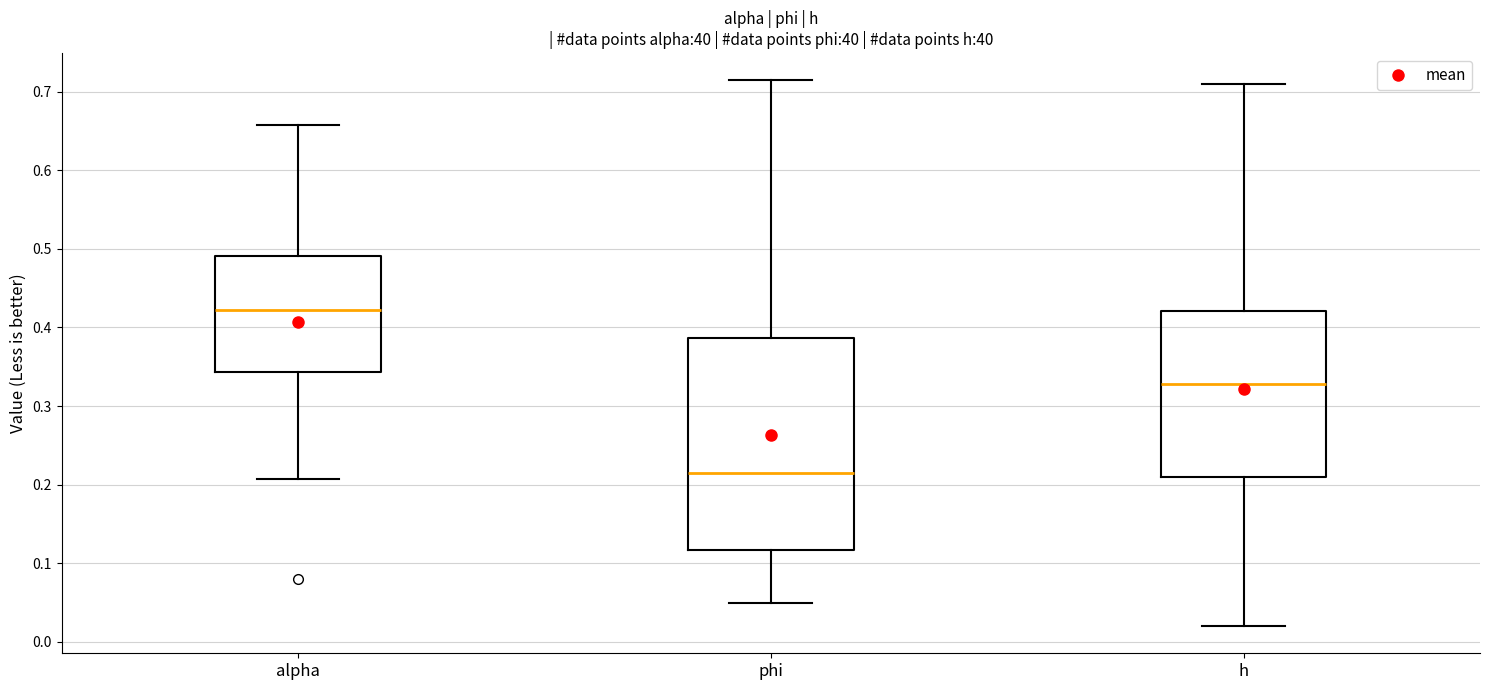

Reading left to right, read every box against the y-axis: the position of its median line, the range the box covers, and the ends of its whiskers. The values are not printed on the chart, so give them approximately, as read against the axis.

alpha: median 0.42, box 0.34 to 0.49, whiskers 0.21 to 0.66
phi: median 0.21, box 0.12 to 0.39, whiskers 0.05 to 0.71
h: median 0.33, box 0.21 to 0.42, whiskers 0.02 to 0.71